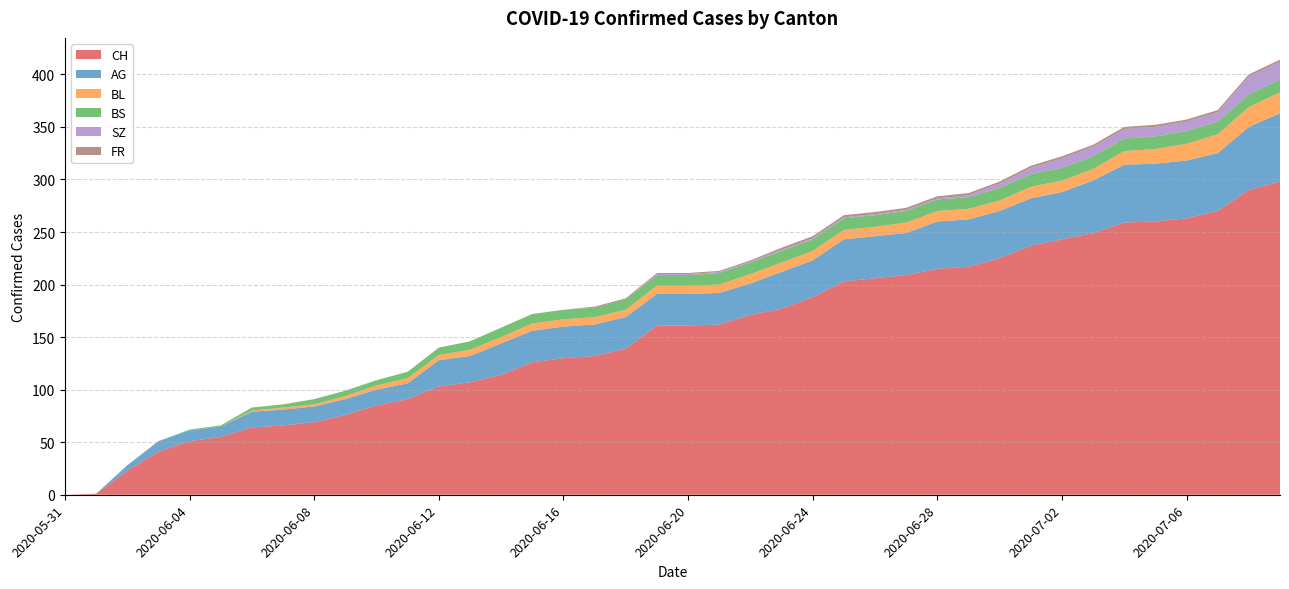

Reading left to right, transcribe all the data shown in this chart.

CH: 0	1	23	41	51	55	64	66	69	76	85	91	103	107	114	126	130	132	139	161	161	162	171	177	188	203	206	209	215	217	225	237	243	249	259	260	263	270	290	298
AG: 0	0	5	10	10	10	15	15	15	15	15	15	25	25	30	30	30	30	30	30	30	30	30	35	35	40	40	40	45	45	45	45	45	50	55	55	55	55	60	65
BL: 0	0	0	0	0	0	1	2	2	3	4	5	5	6	6	7	7	7	7	8	8	8	9	9	9	9	9	10	10	10	10	11	11	11	13	14	16	18	19	20
BS: 0	0	0	0	1	1	3	3	5	5	5	6	7	8	9	9	9	9	10	10	10	11	11	11	11	11	11	11	11	11	12	12	12	12	12	12	12	12	12	12
SZ: 0	0	0	0	0	0	0	0	0	0	0	0	0	0	0	0	0	0	0	1	1	1	1	1	1	1	1	1	1	2	4	6	9	9	9	9	9	9	17	17
FR: 0	0	0	0	0	0	0	0	0	0	0	0	0	0	0	0	0	1	1	1	1	1	1	2	2	2	2	2	2	2	2	2	2	2	2	2	2	2	2	2